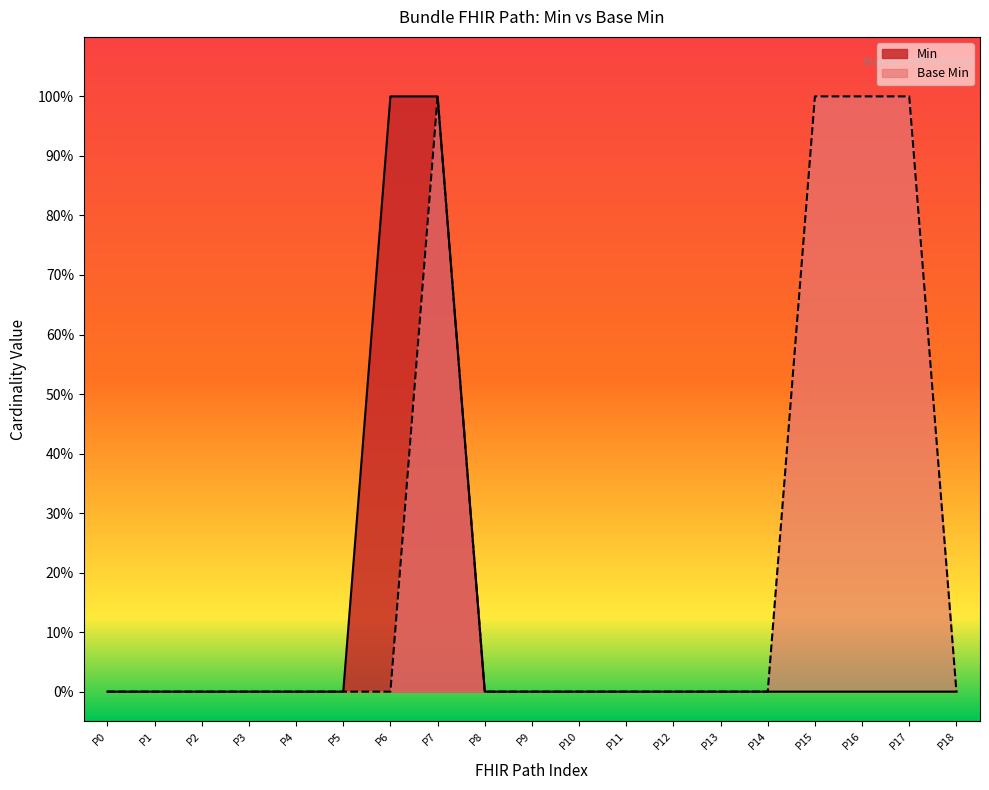

What is the difference between the maximum and minimum values in the Base Min series?

1